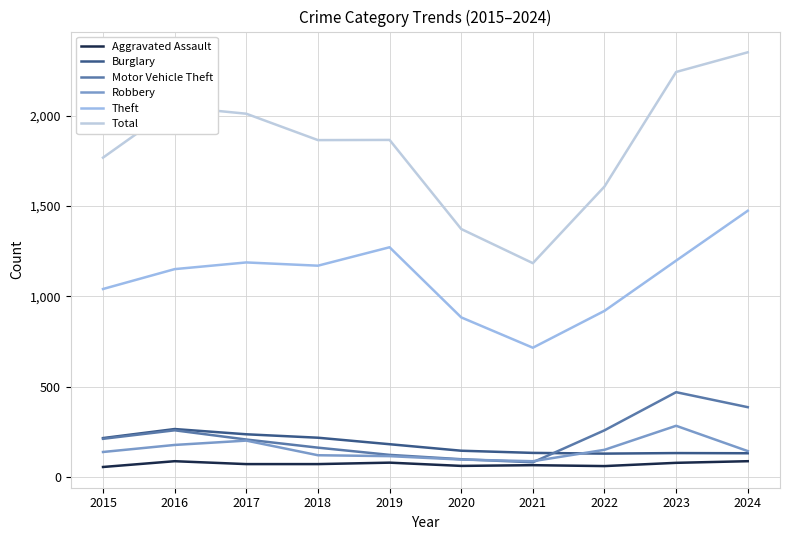

Does the chart display data point markers on the line(s)?

No